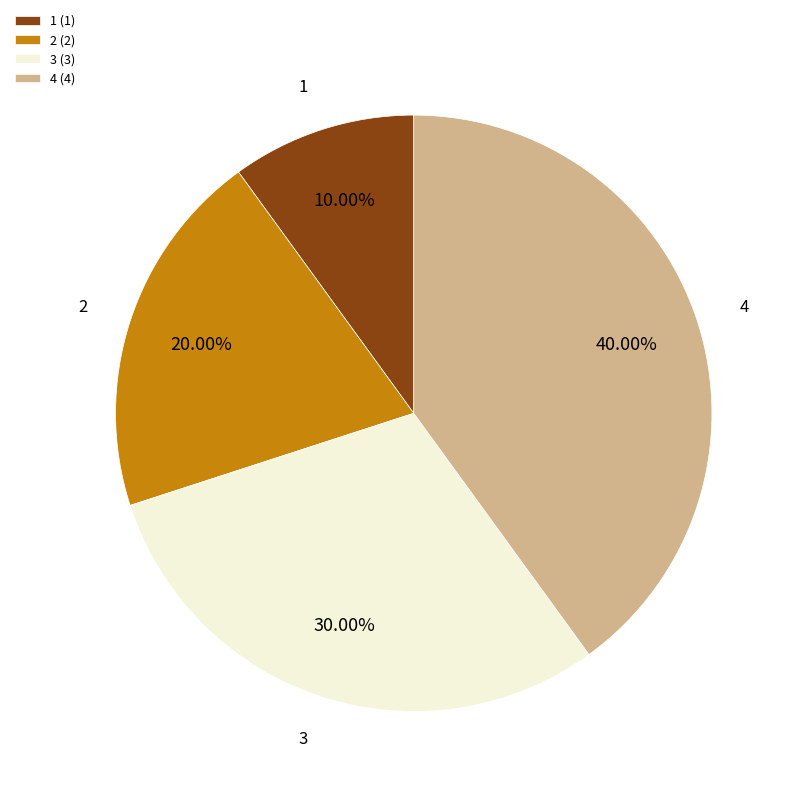

To the nearest percent, what is the combined percentage of 3 and 2?

50%